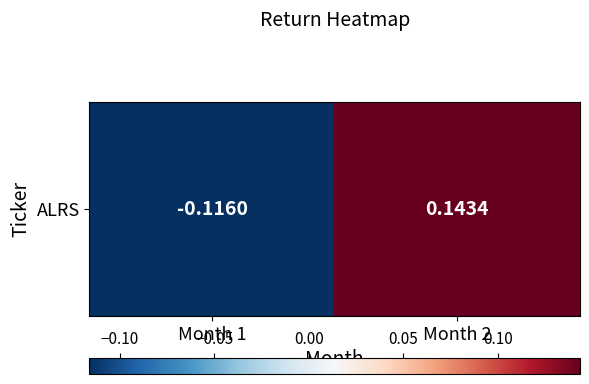

What is the approximate value at Month 1?

-0.1